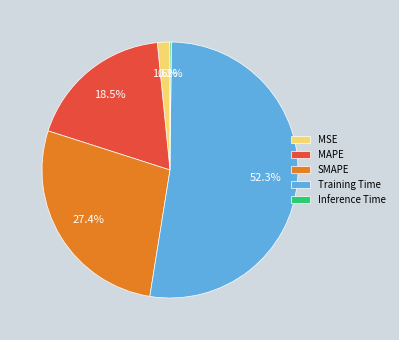

How much of the chart is everything except MAPE?

81.5%